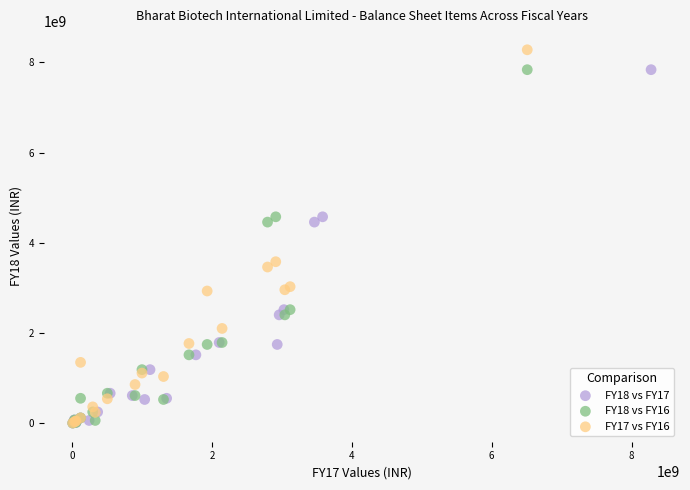

Which series reaches the maximum Y coordinate?

FY17 vs FY16